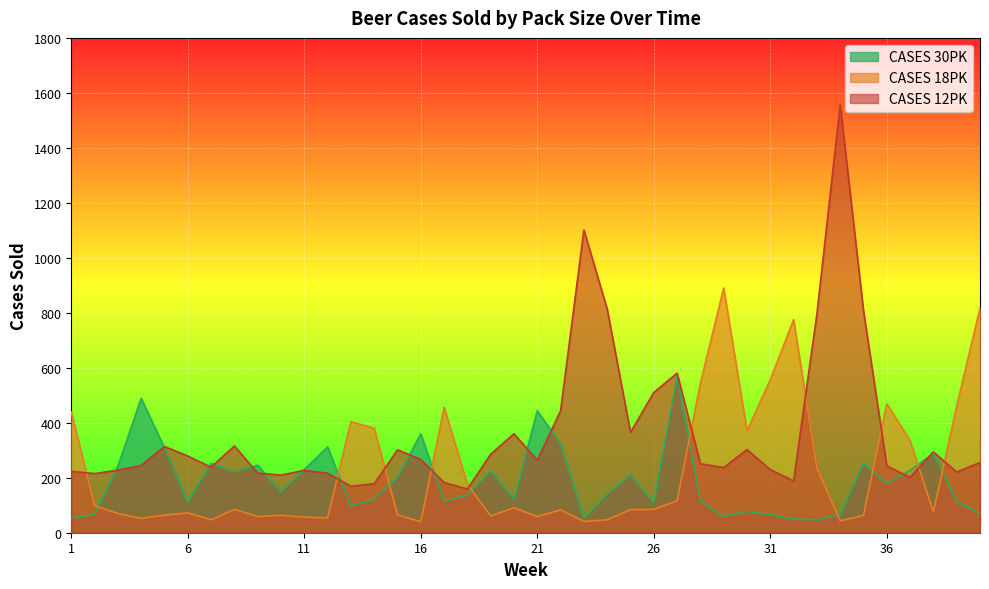

At which category is the sum across all series the highest?

34